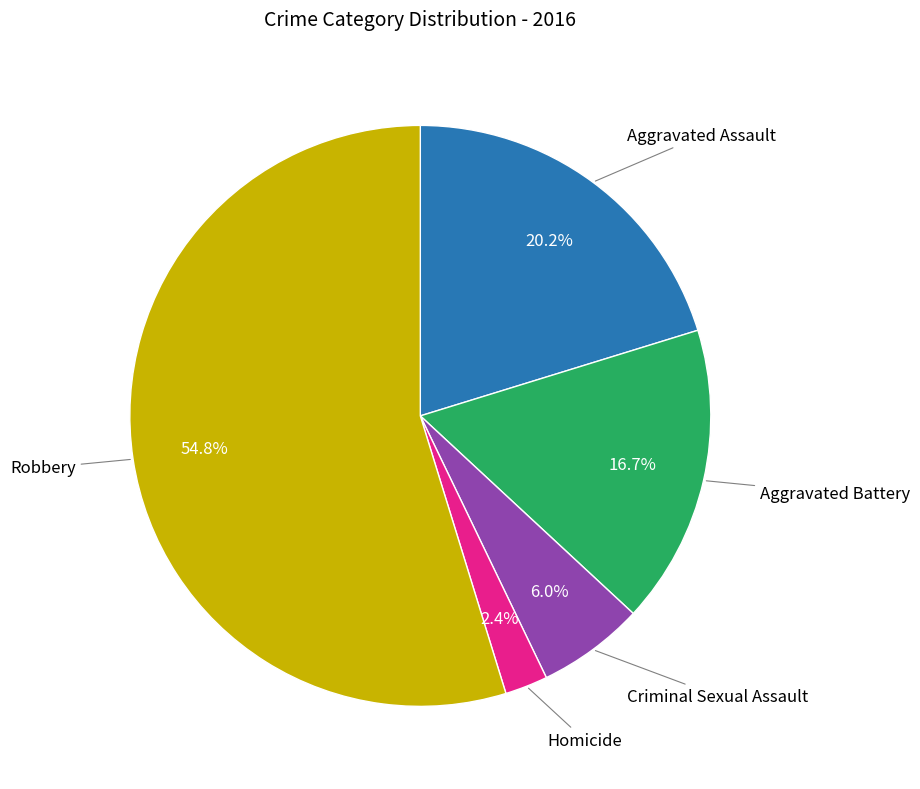

Does any single category account for the majority?

Yes